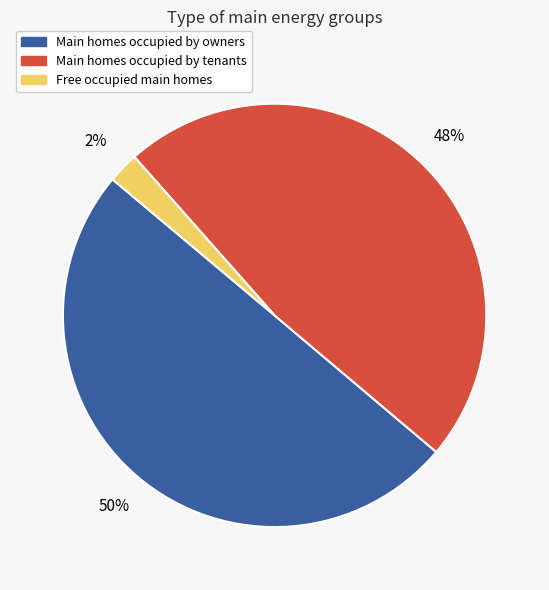

The Main homes occupied by tenants slice represents 48% of the pie. True or false?

True